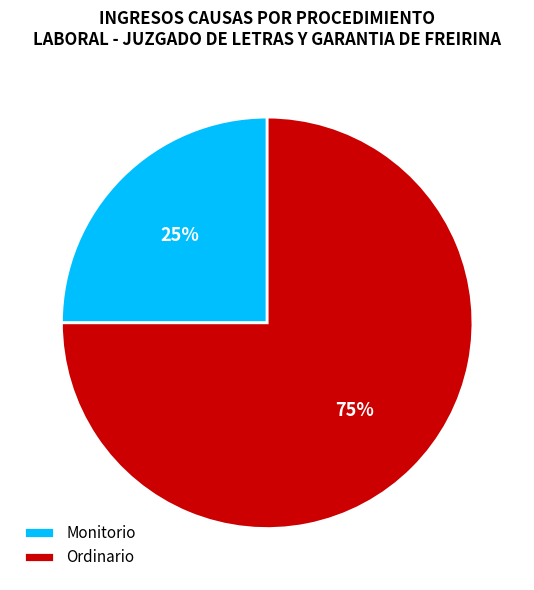

Which category has the smallest portion of the pie?

Monitorio